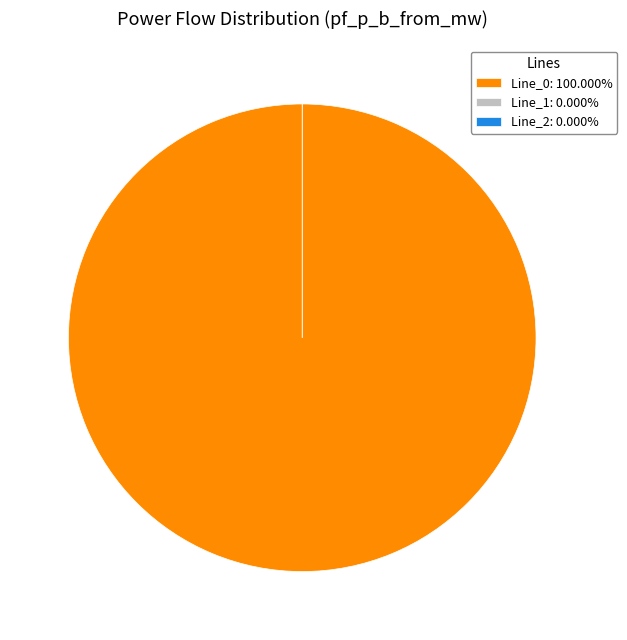

The Line_1 slice represents 10% of the pie. True or false?

False